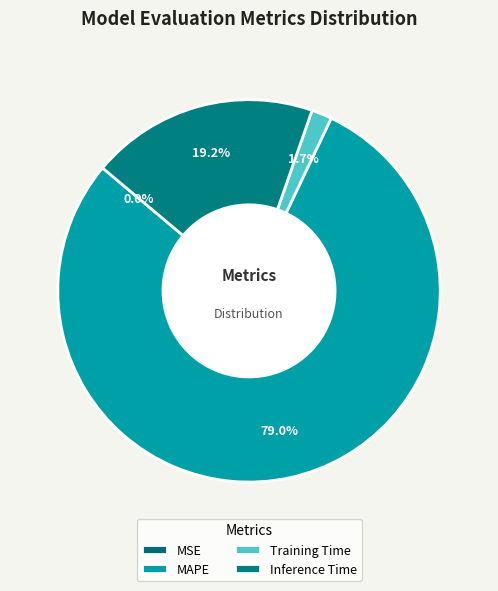

To the nearest percent, what is the difference between the largest and smallest slice percentages?

79%